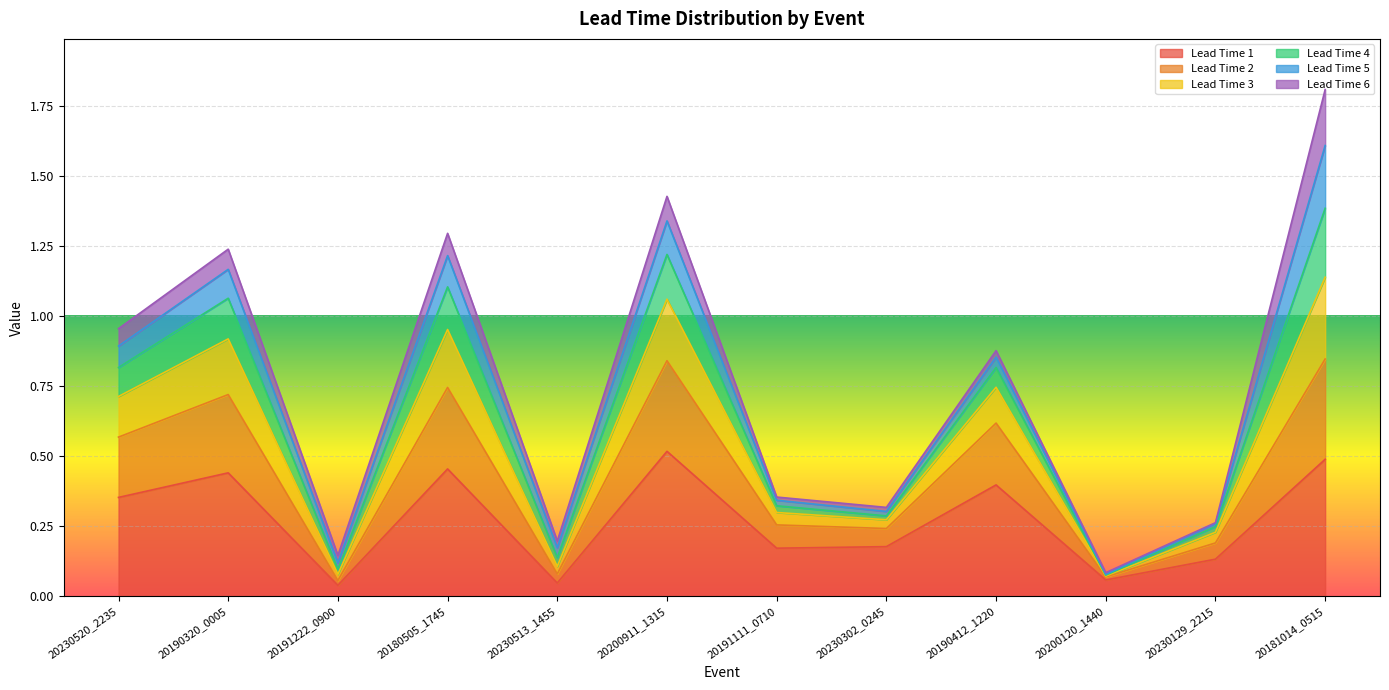

The Lead Time 1 series shows 0.6 at 20190412_1220. True or false?

False